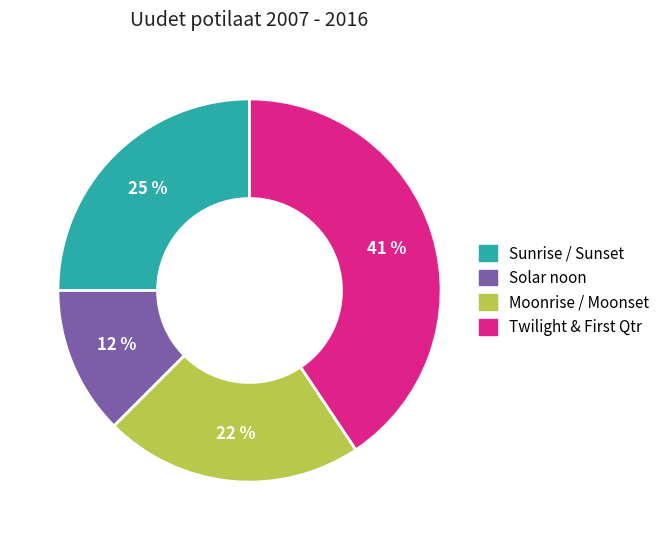

What is the largest slice in the pie chart?

Twilight & First Qtr